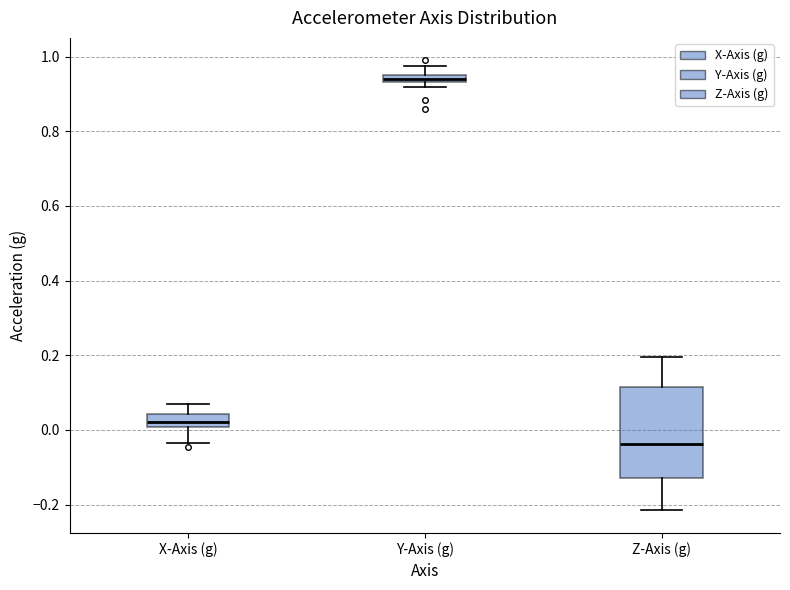

Comparing the boxes themselves (not the whiskers), which one is the tallest?

Z-Axis (g)